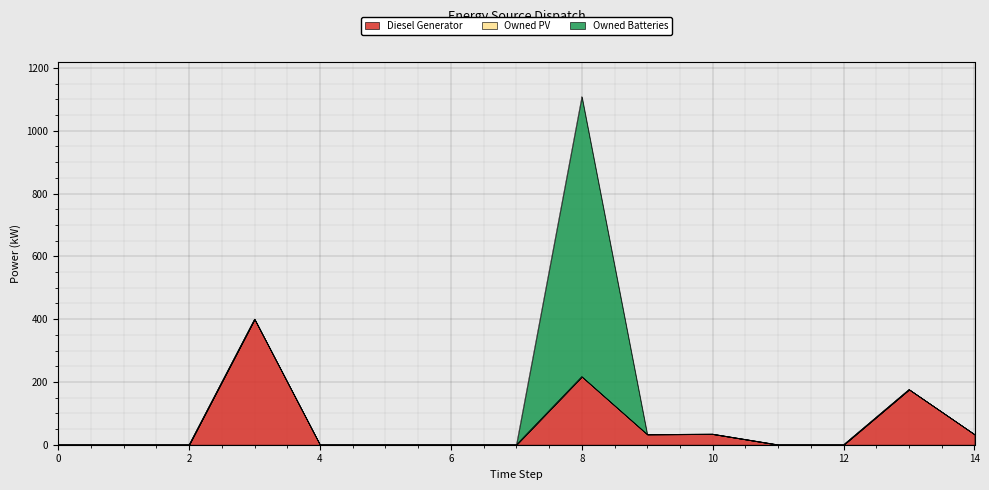

Which series changed the most between 10 and 12?

Diesel Generator